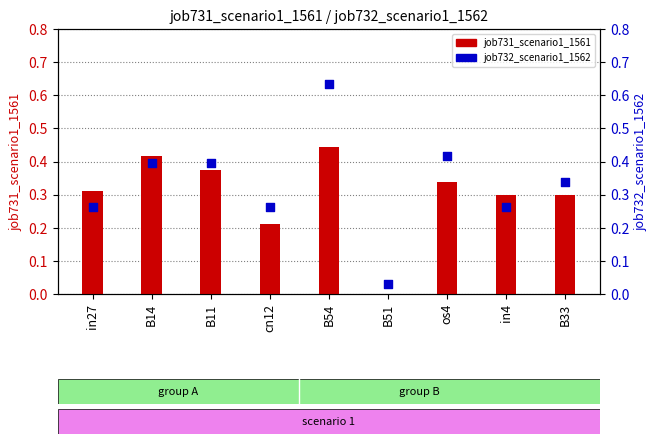

Which series contains the lowest Y value?

job731_scenario1_1561